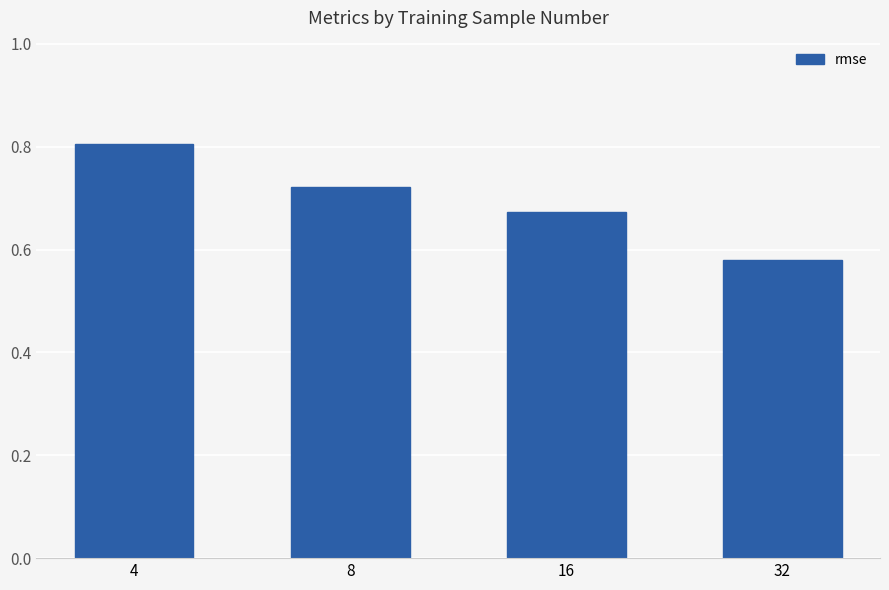

What is the value of the 1st bar from the left?

0.8